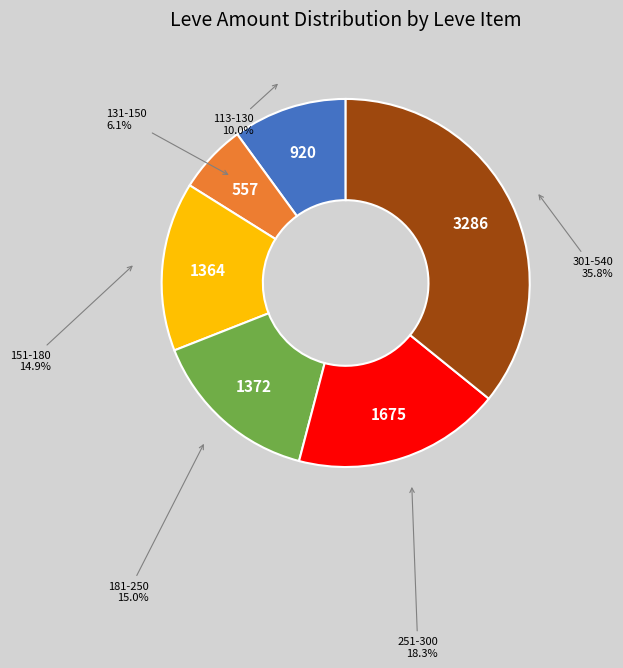

Is there a majority slice in this chart?

No